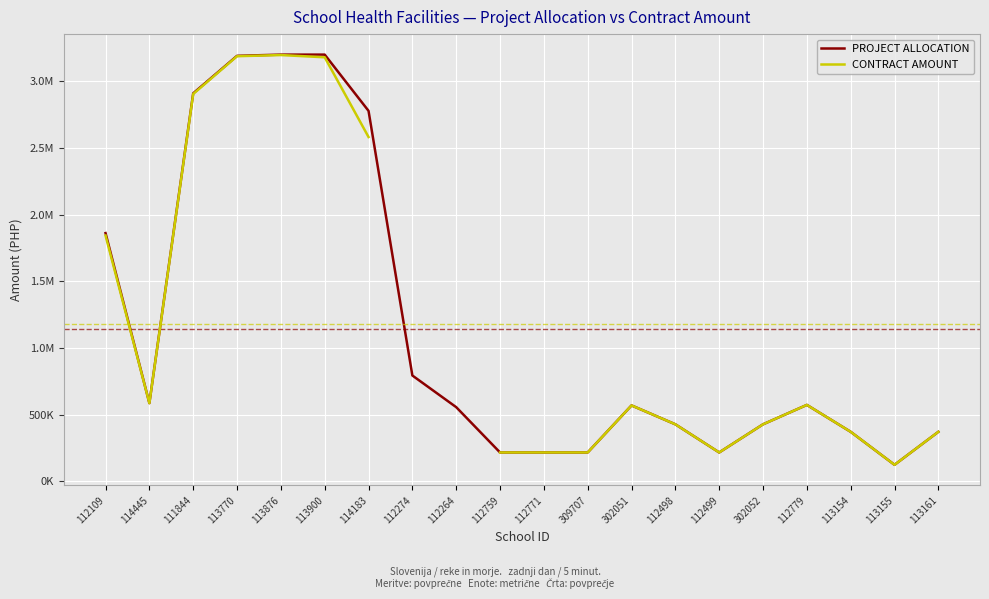

True or false: PROJECT ALLOCATION and CONTRACT AMOUNT cross at least once.

False